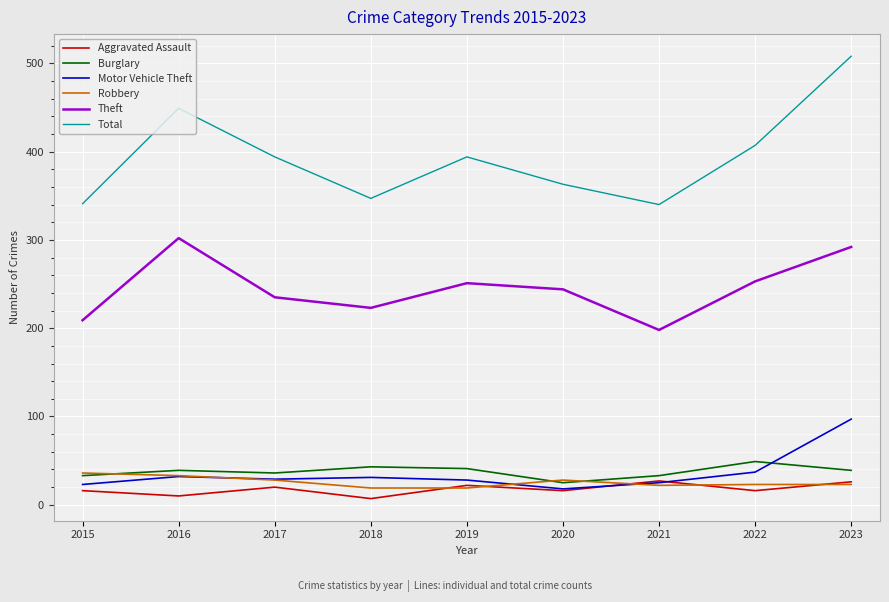

The Total series shows 85 at 2015. True or false?

False